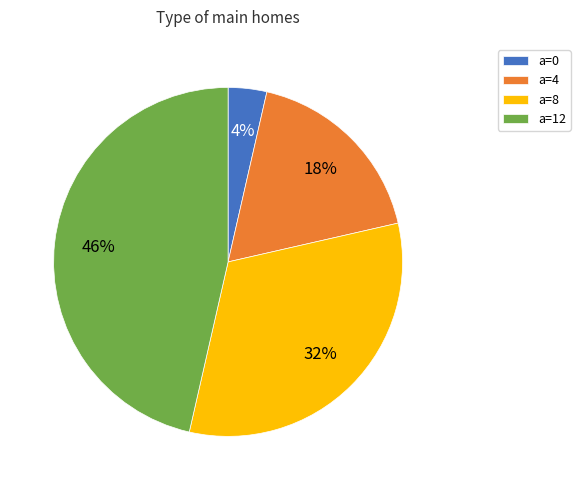

Approximately how many times larger is the value at a=4 compared to a=8?

0.6